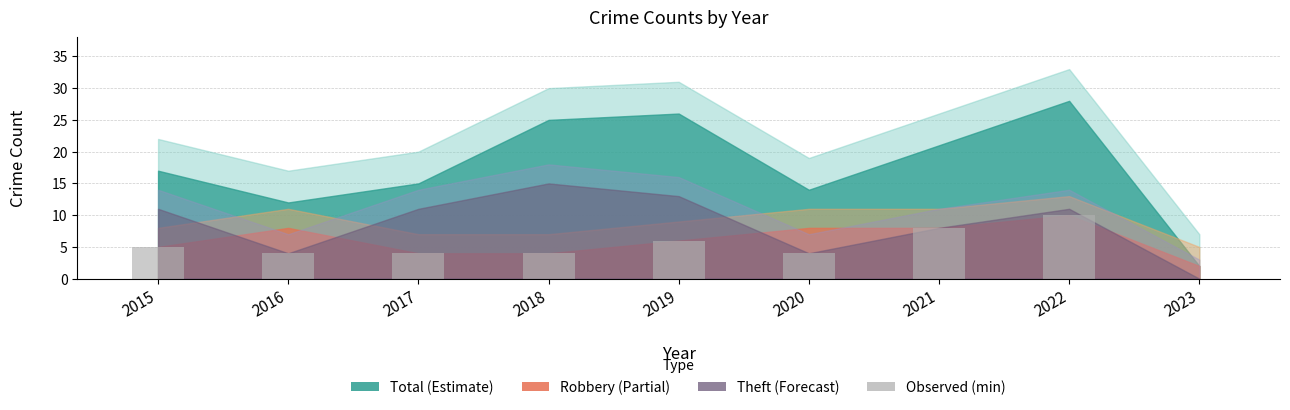

Read the value at 2018.

4